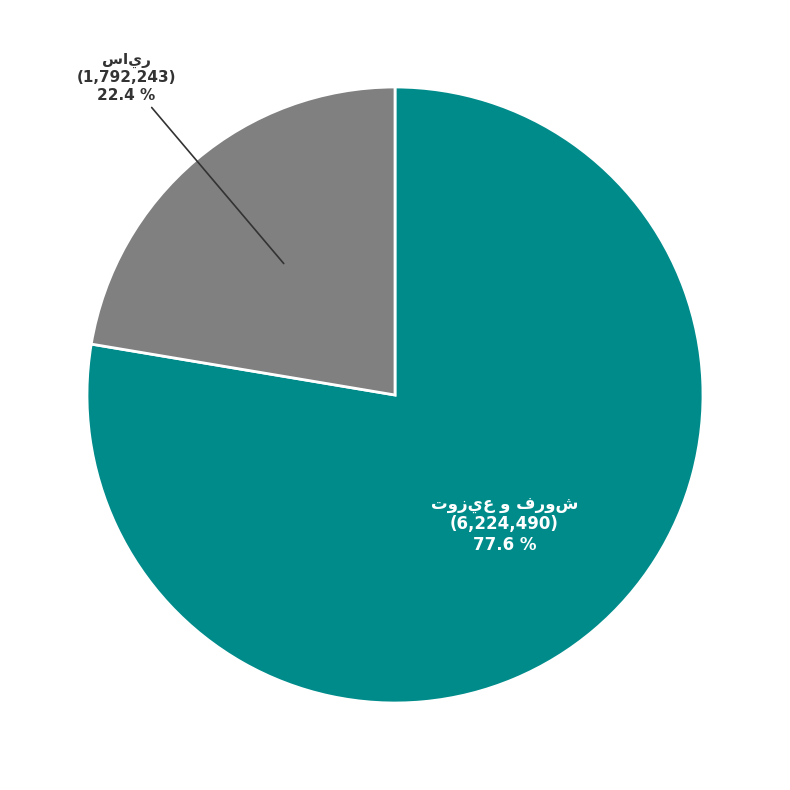

Is there any slice that represents more than half of the pie?

Yes